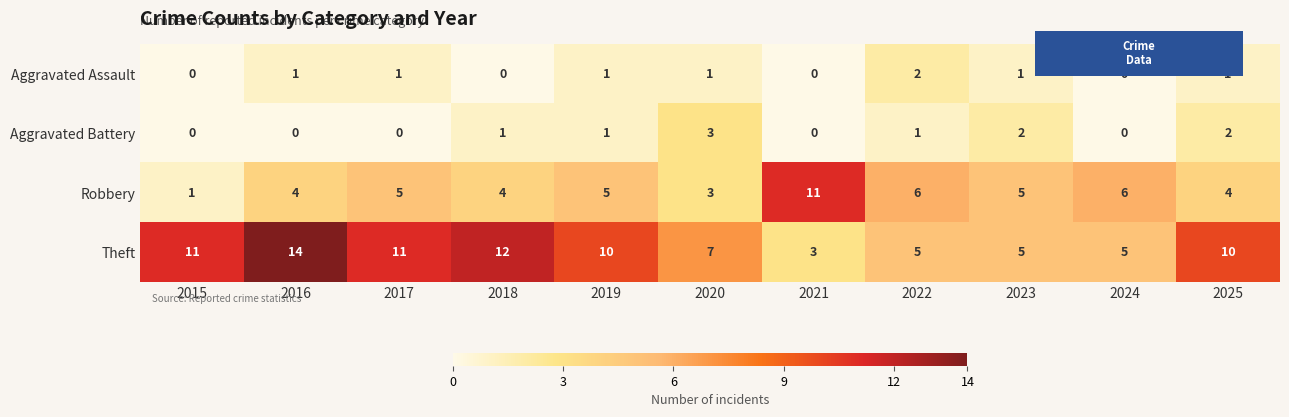

What is the difference between the maximum and second lowest values in the Aggravated Battery series?

3